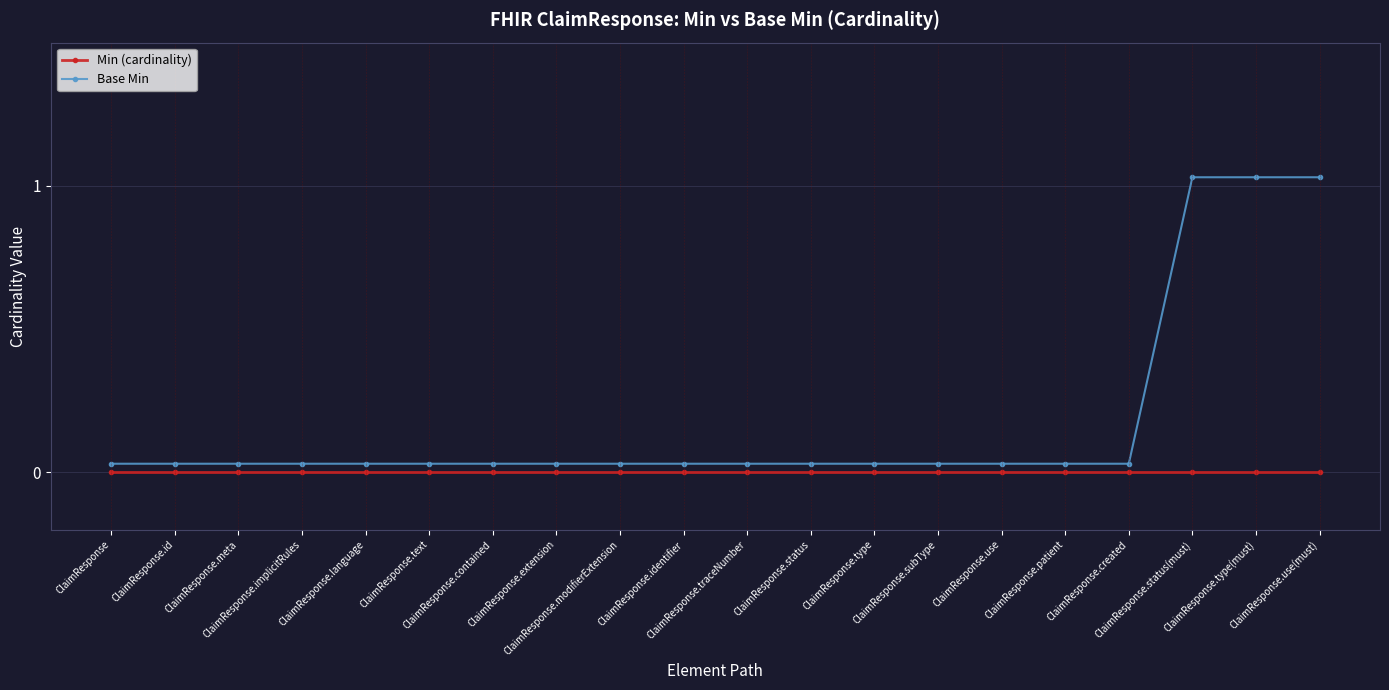

At ClaimResponse.type(must), list the series in order from largest to smallest.

Base Min, Min (cardinality)